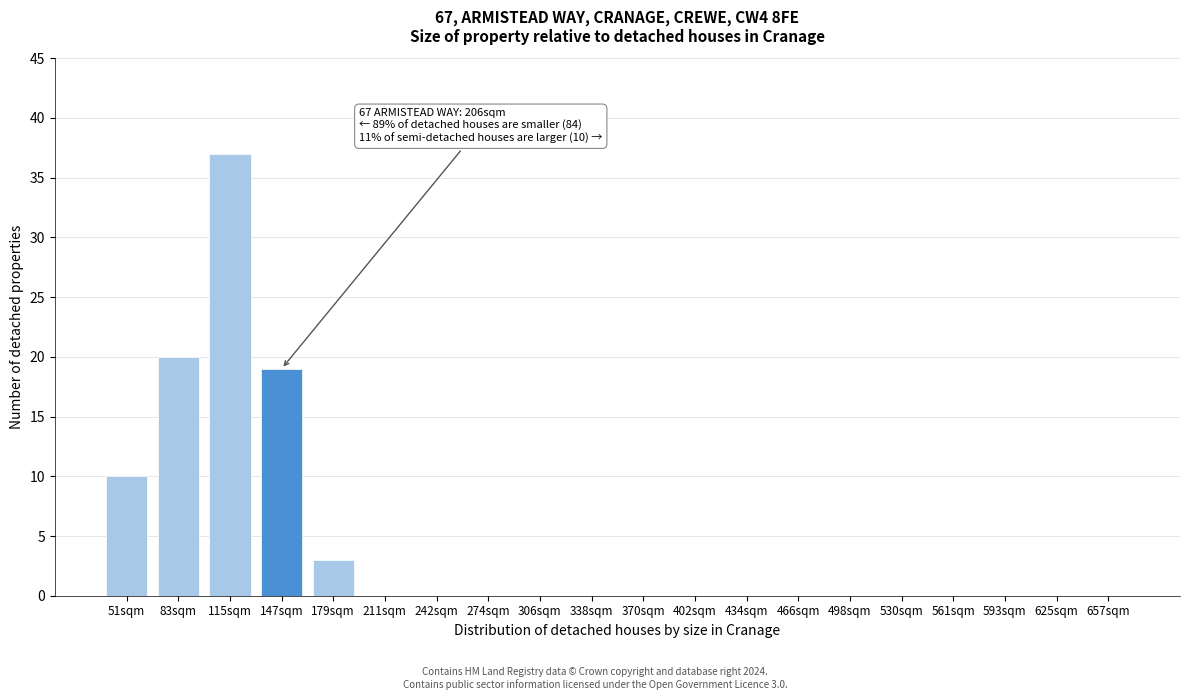

Reading left to right, transcribe all the data shown in this chart.

51sqm=10	83sqm=20	115sqm=37	147sqm=19	179sqm=3	211sqm=0	242sqm=0	274sqm=0	306sqm=0	338sqm=0	370sqm=0	402sqm=0	434sqm=0	466sqm=0	498sqm=0	530sqm=0	561sqm=0	593sqm=0	625sqm=0	657sqm=0